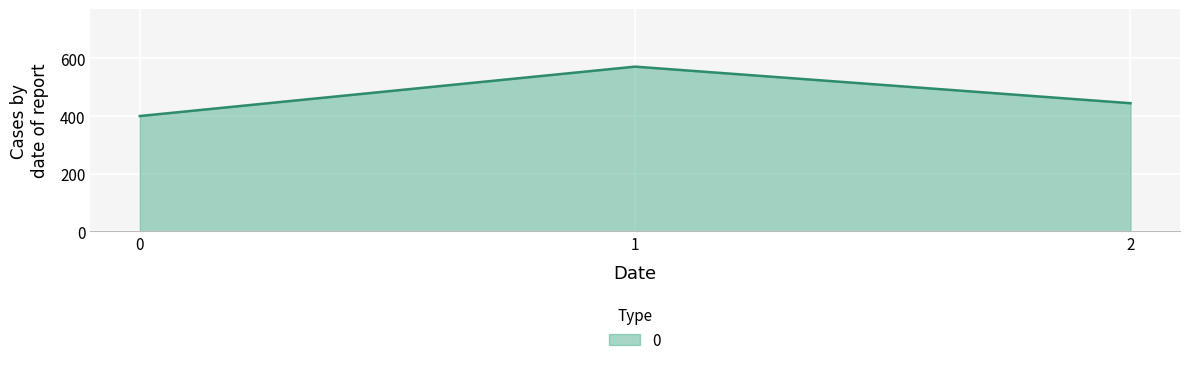

True or false: the data shows 444.4 at 2.

True